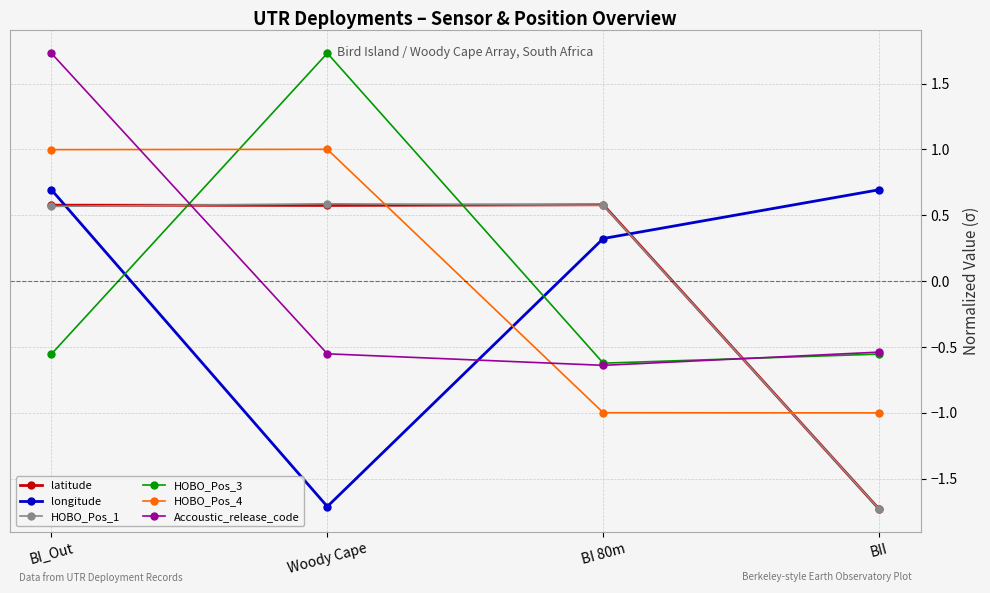

What is the label of the 2nd point from the left?

Woody Cape